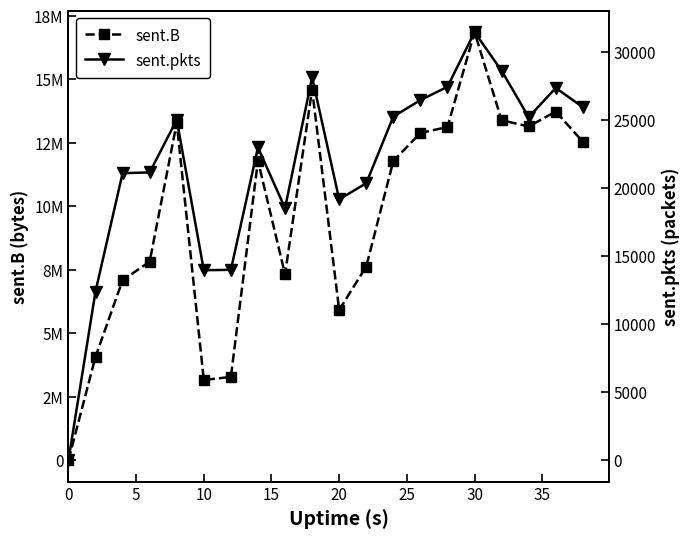

How many distinct data groups are displayed?

2